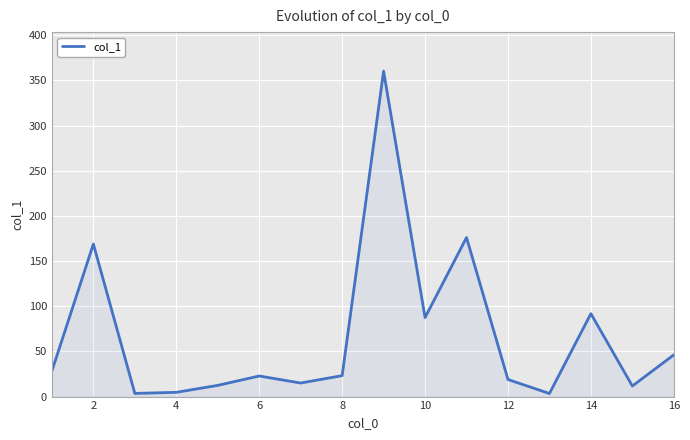

What is the difference between the maximum and second lowest values?

356.8